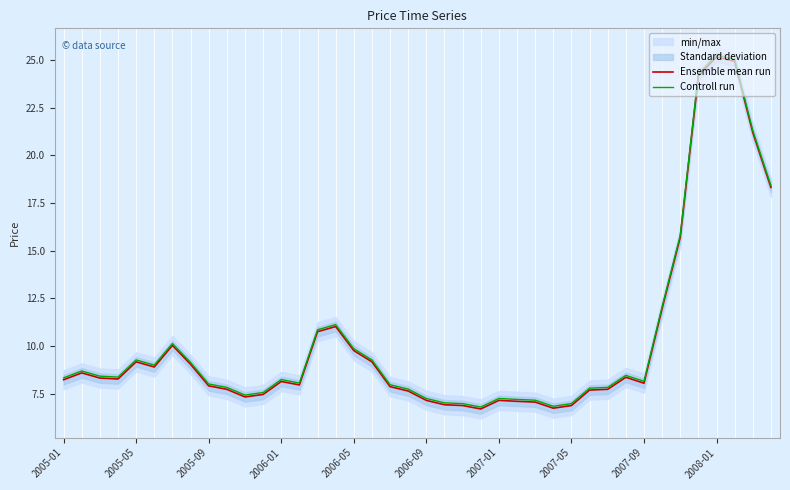

Does the chart display data point markers on the line(s)?

No